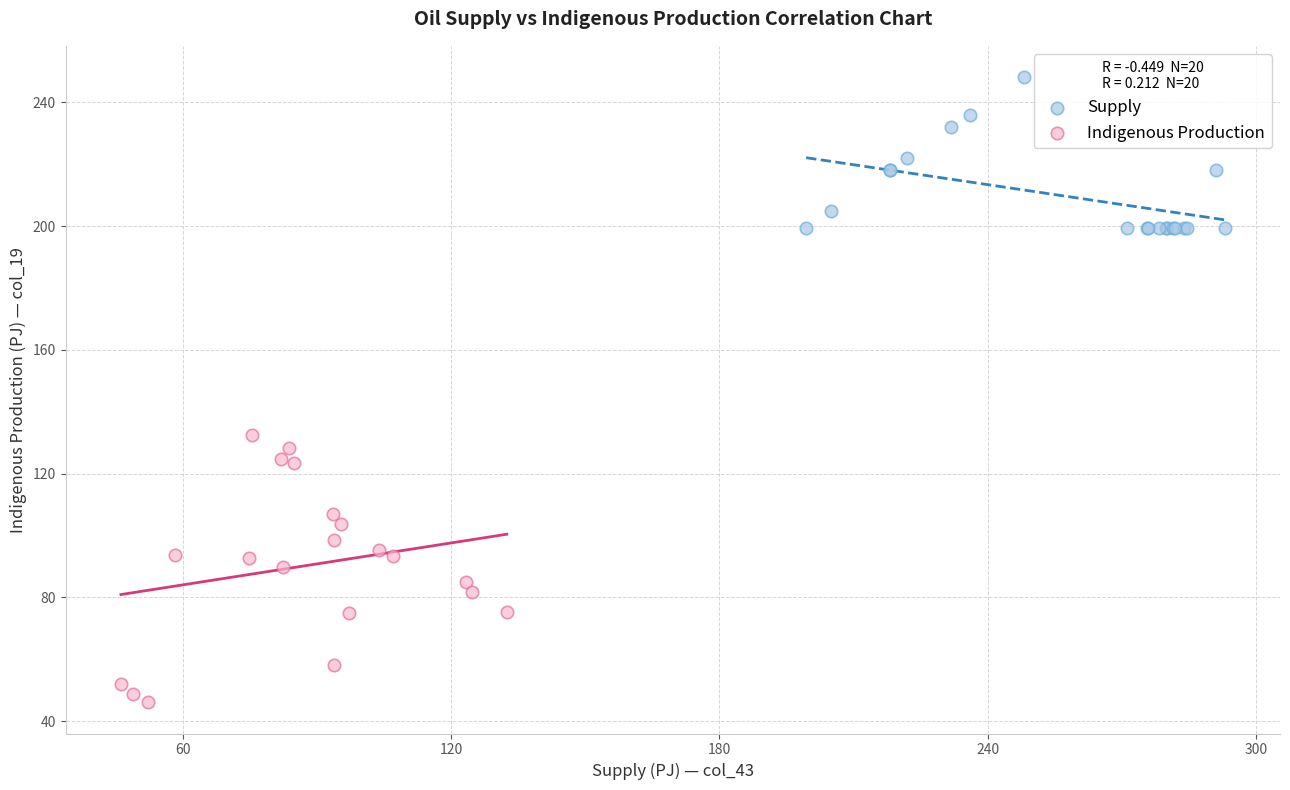

Which series has the widest spread of Y values?

Indigenous Production